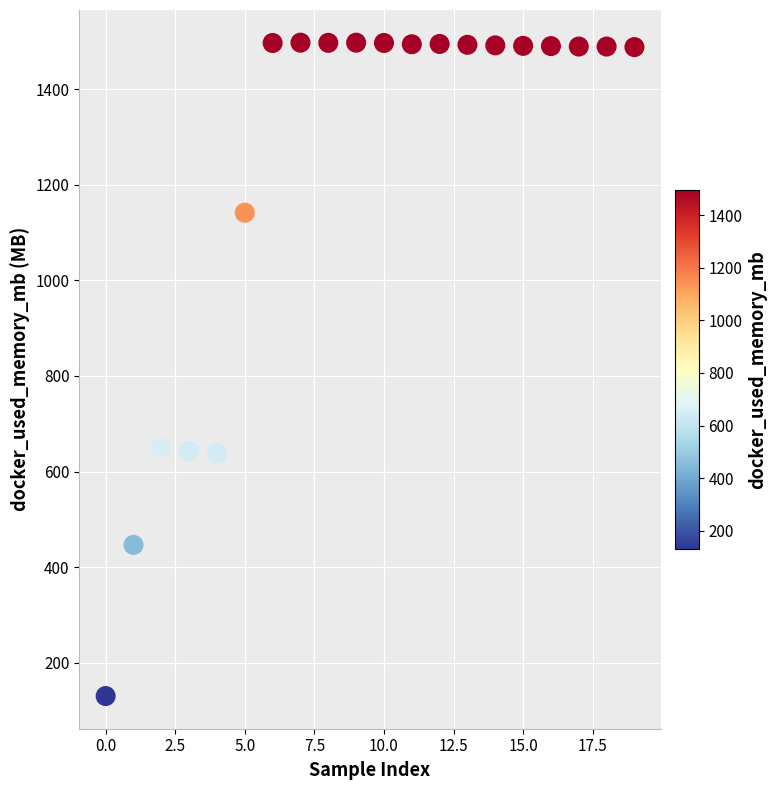

What is the range of Y values (max minus min)?

1366.8